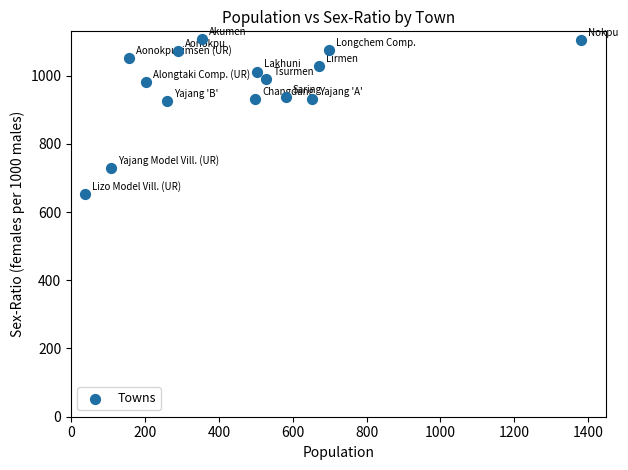

What is the range of Y values (max minus min)?

455